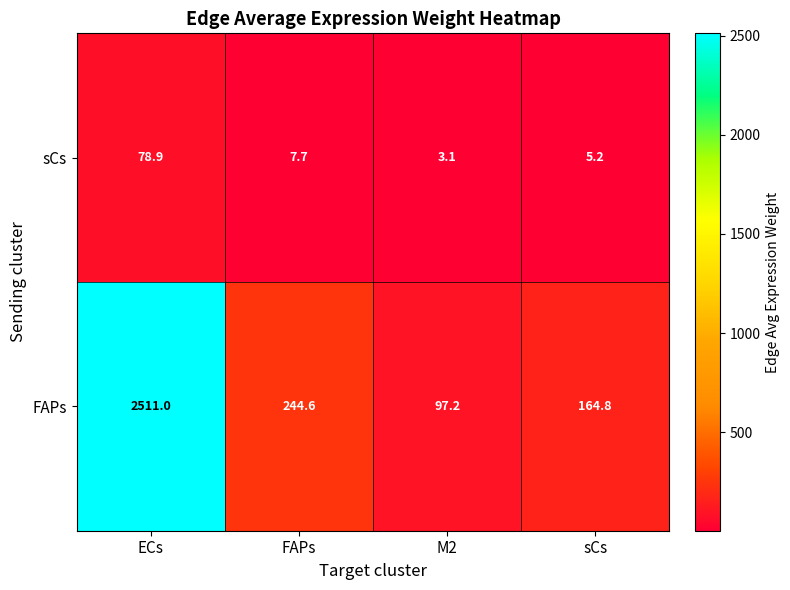

What is the average value of the FAPs series?

754.4